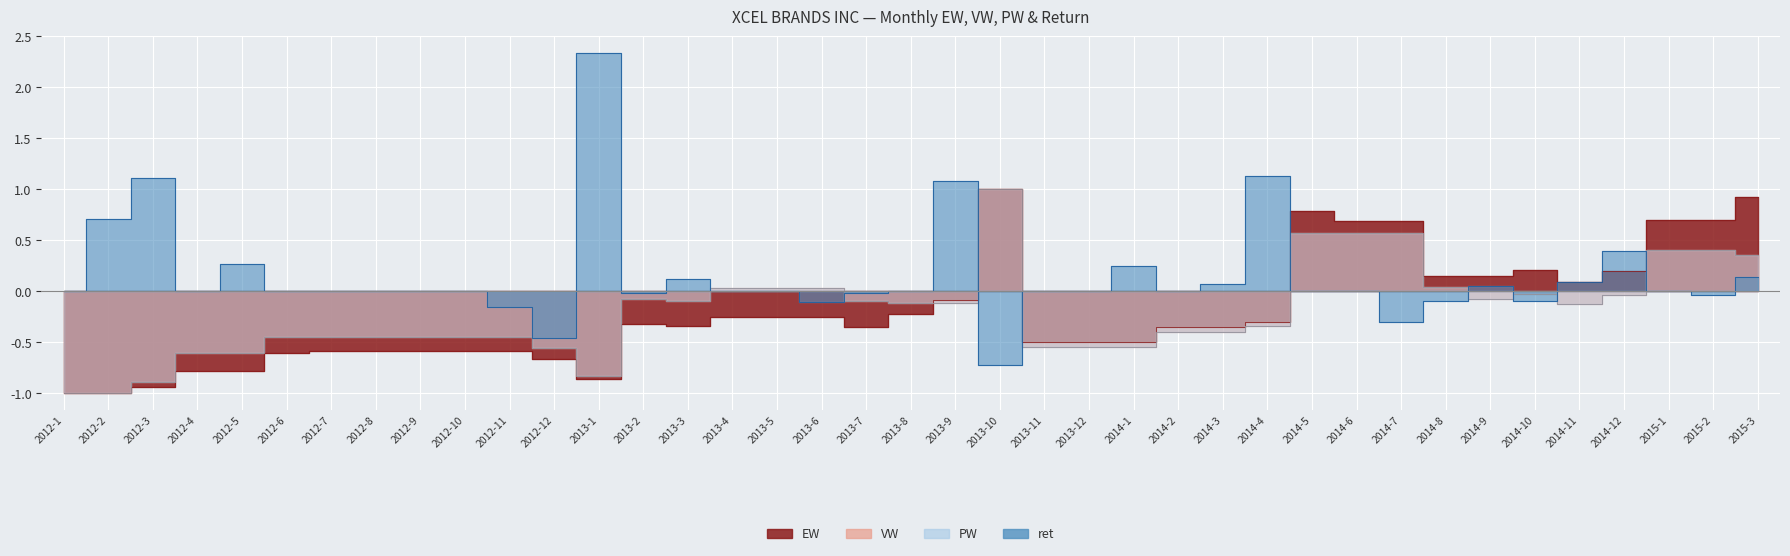

At which category does VW reach its first local peak?

2013-2